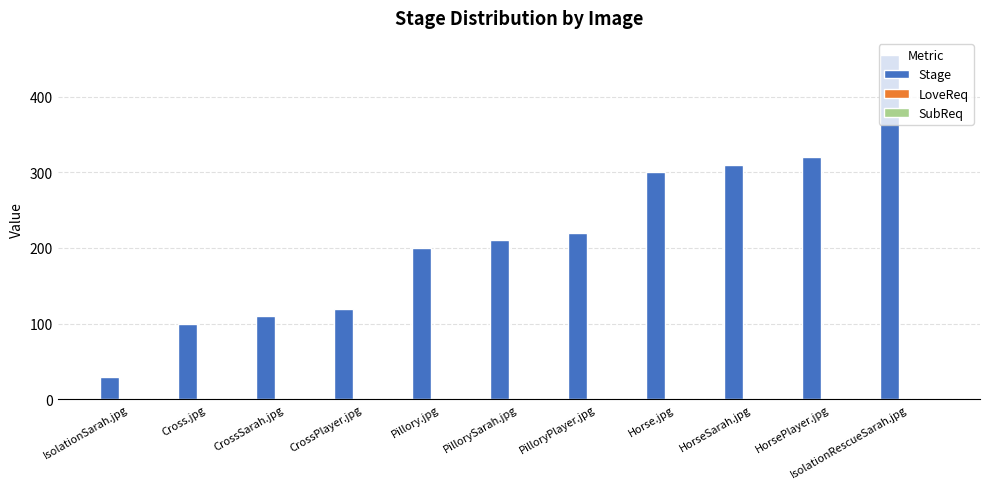

Is it true that the value at HorsePlayer.jpg is 455?

False